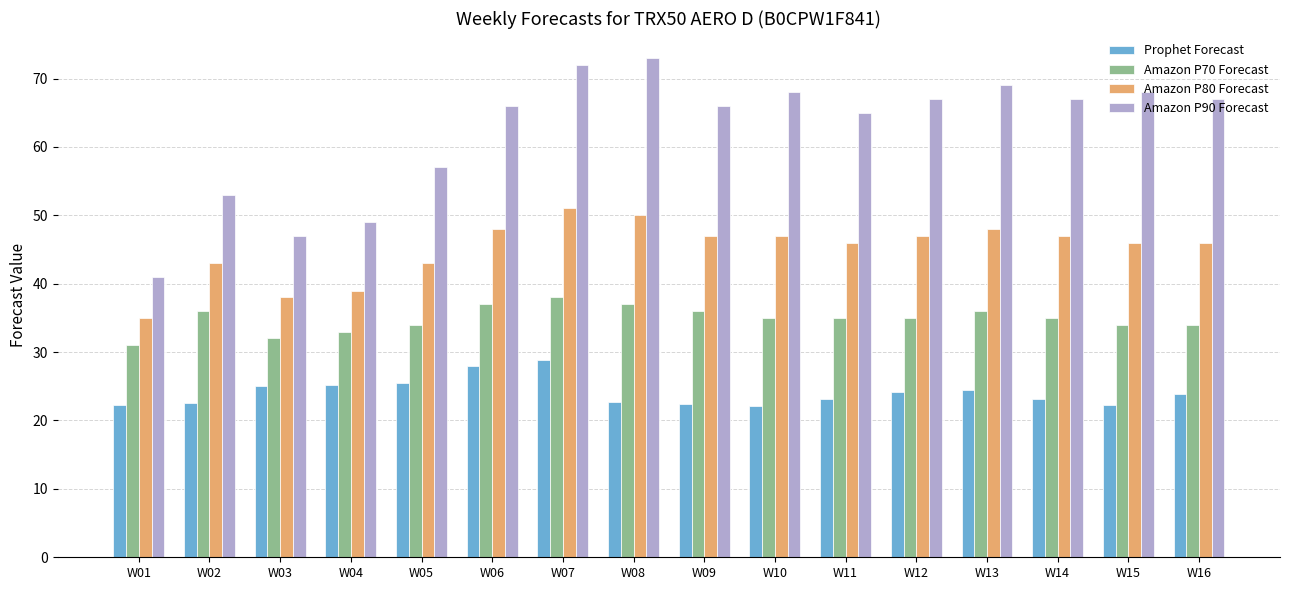

How many data points does each series have?

16